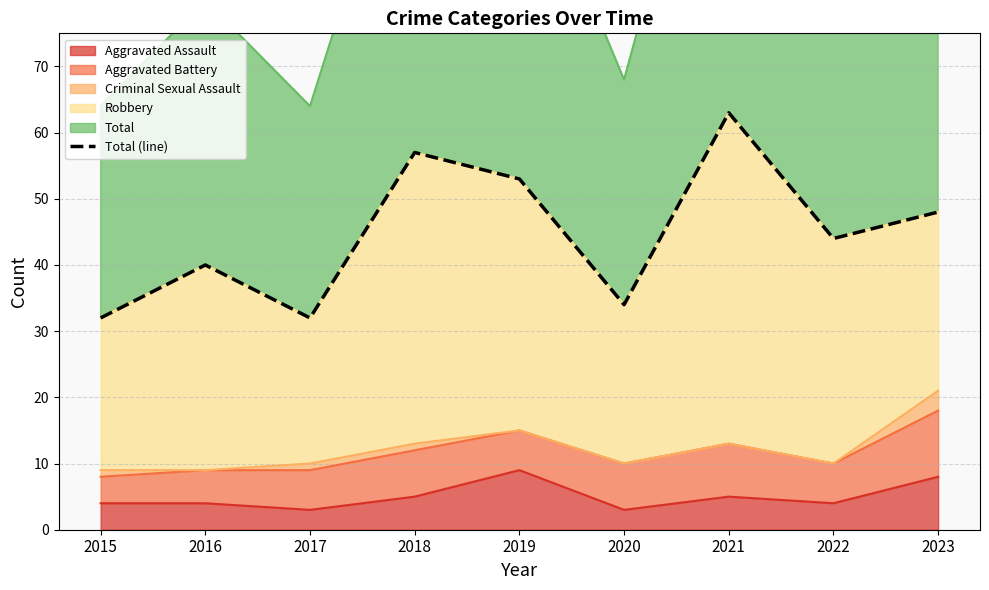

List the labels in order of value, smallest first.

2015, 2017, 2020, 2016, 2022, 2023, 2019, 2018, 2021